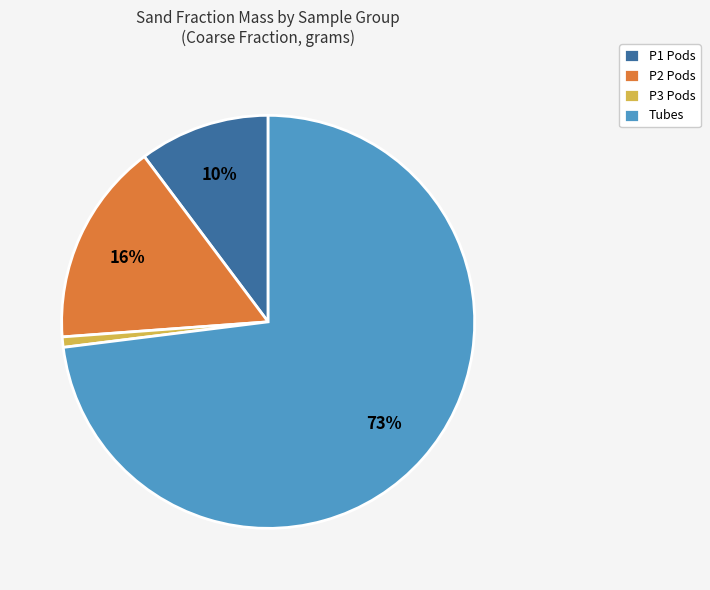

Which has a higher value, P1 Pods or Tubes?

Tubes